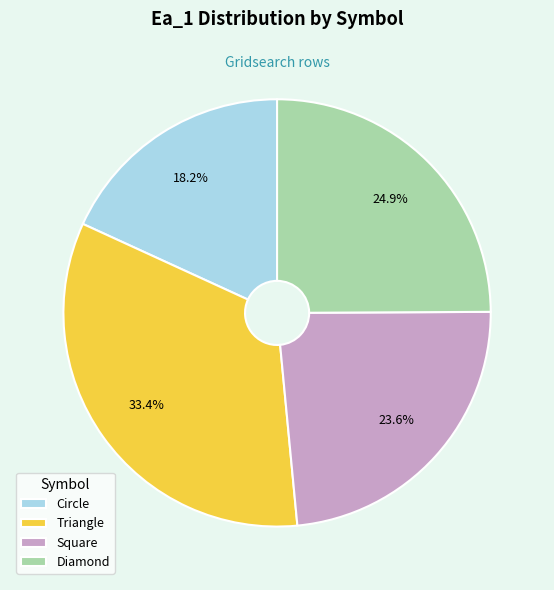

To the nearest percent, what portion does Diamond represent?

25%